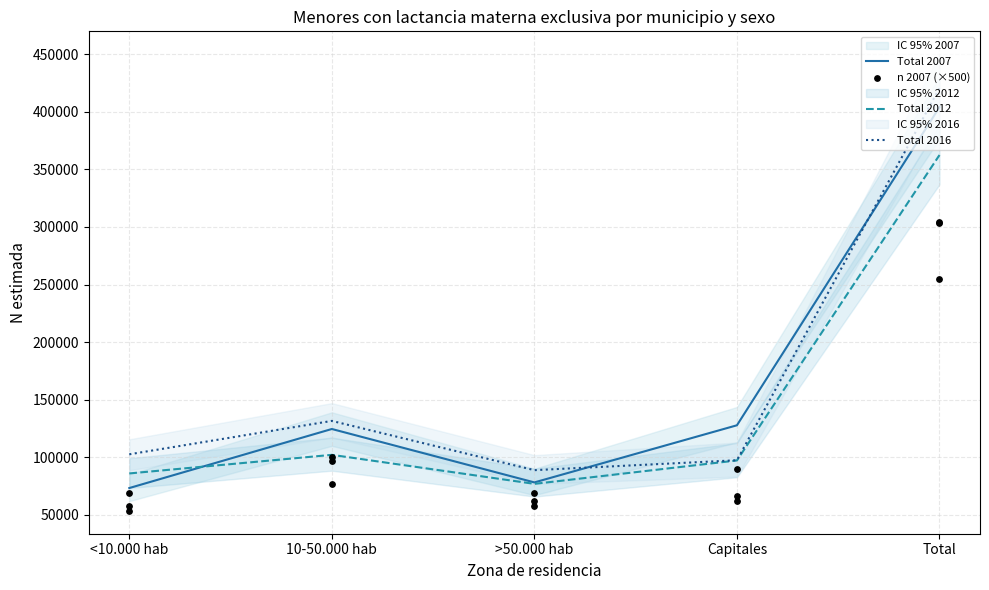

Is the value of Total 2016 at Total greater than the value of n 2007 (×500) at Capitales?

Yes